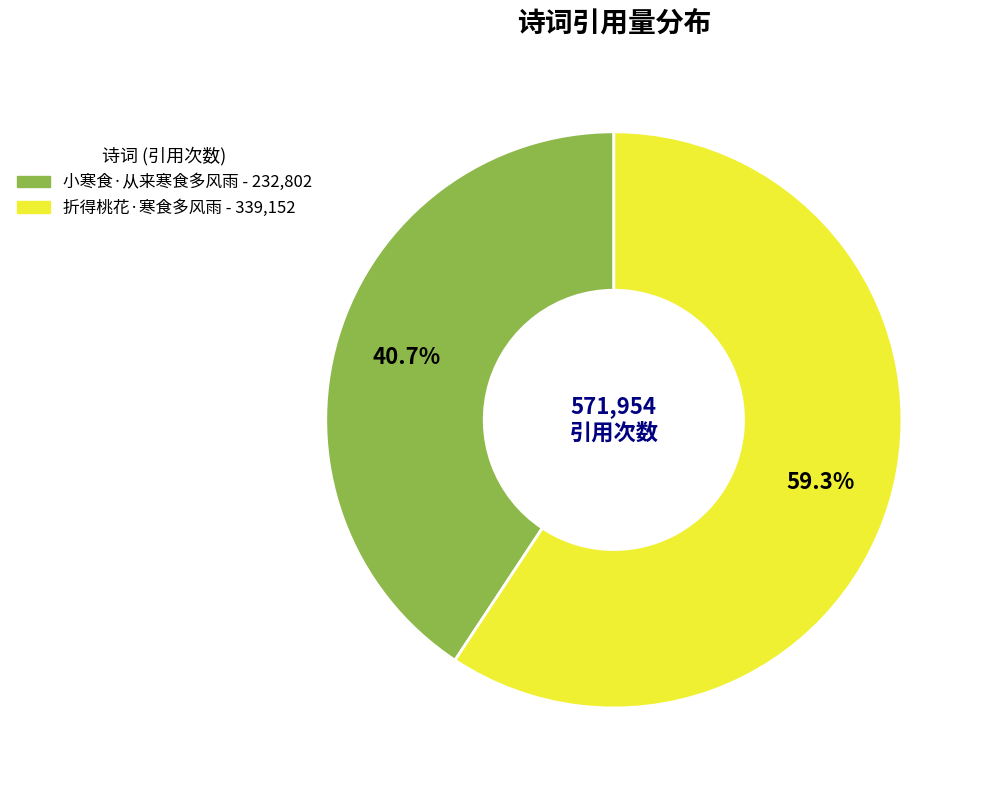

Which slice represents more than half of the pie?

折得桃花·寒食多风雨